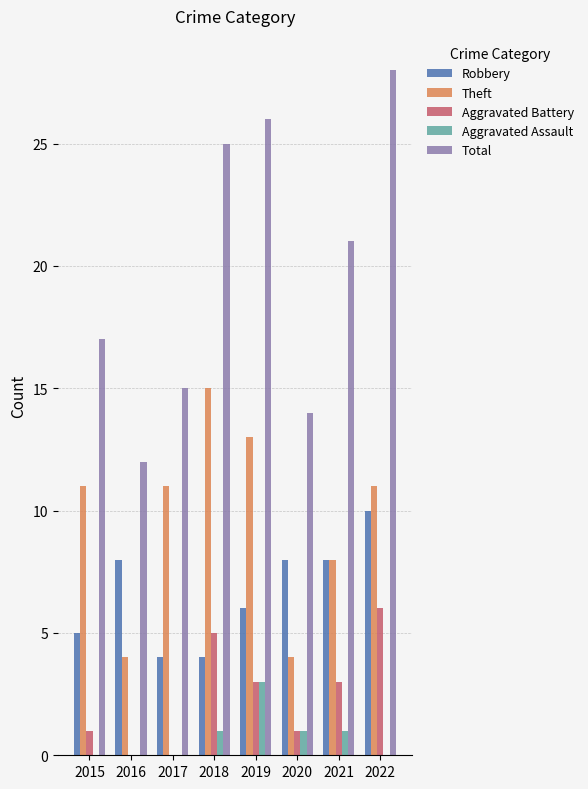

True or false: Robbery has a value of 1 at 2019.

False